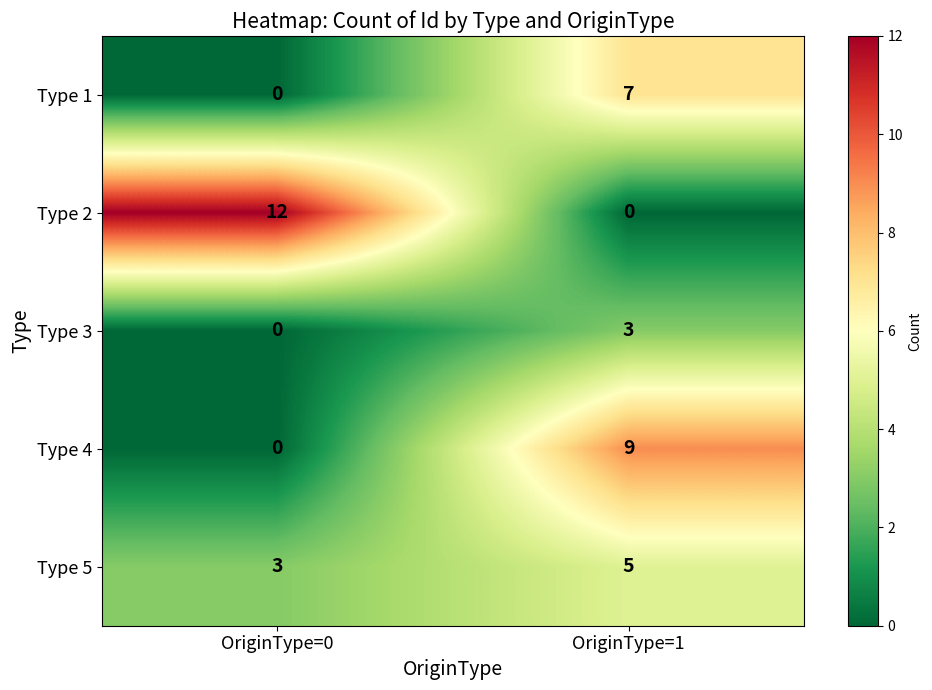

Reading left to right, list all the values displayed in this chart.

Type 1: 0	7
Type 2: 12	0
Type 3: 0	3
Type 4: 0	9
Type 5: 3	5